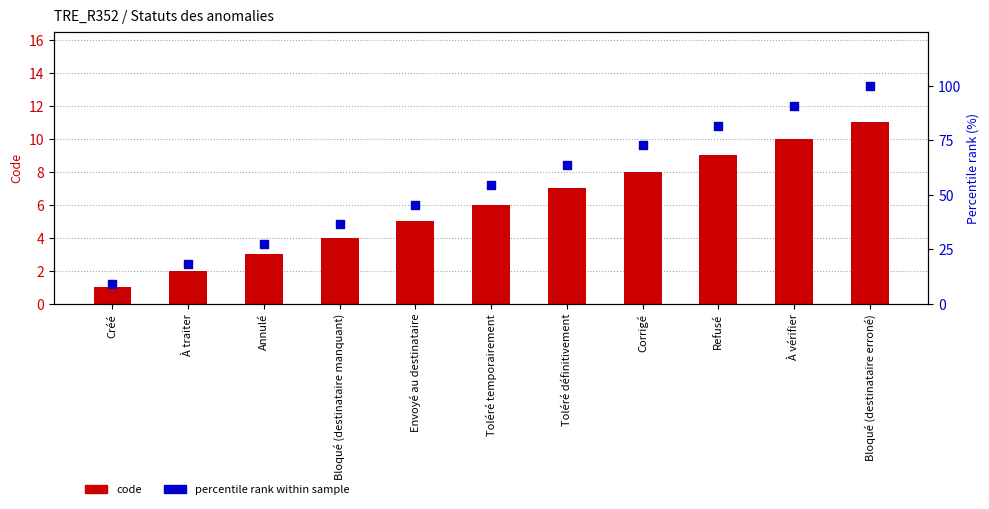

Which series has the largest Y range (max minus min)?

percentile rank within sample